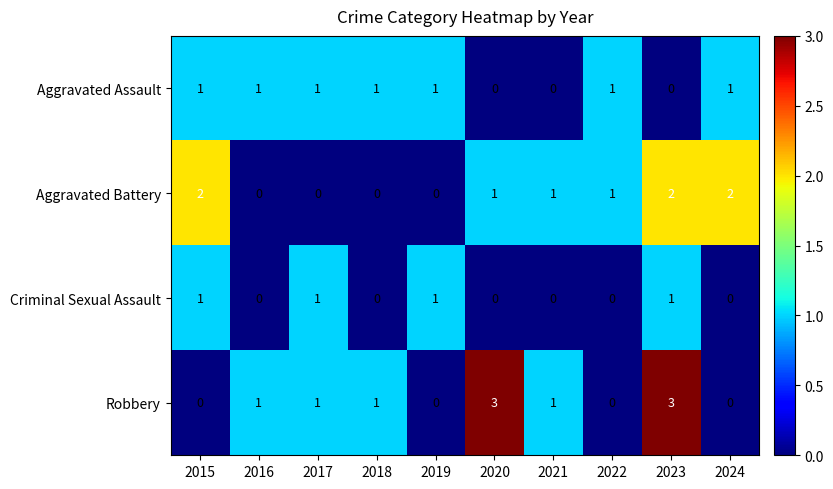

What is the sum of all Robbery values?

10